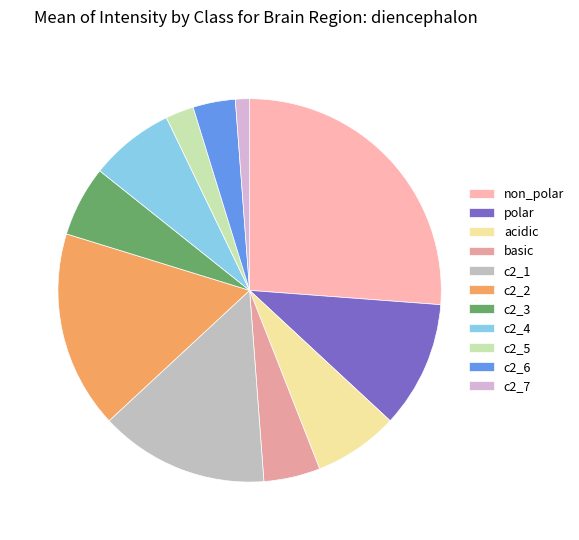

Count the number of slices in the pie.

11